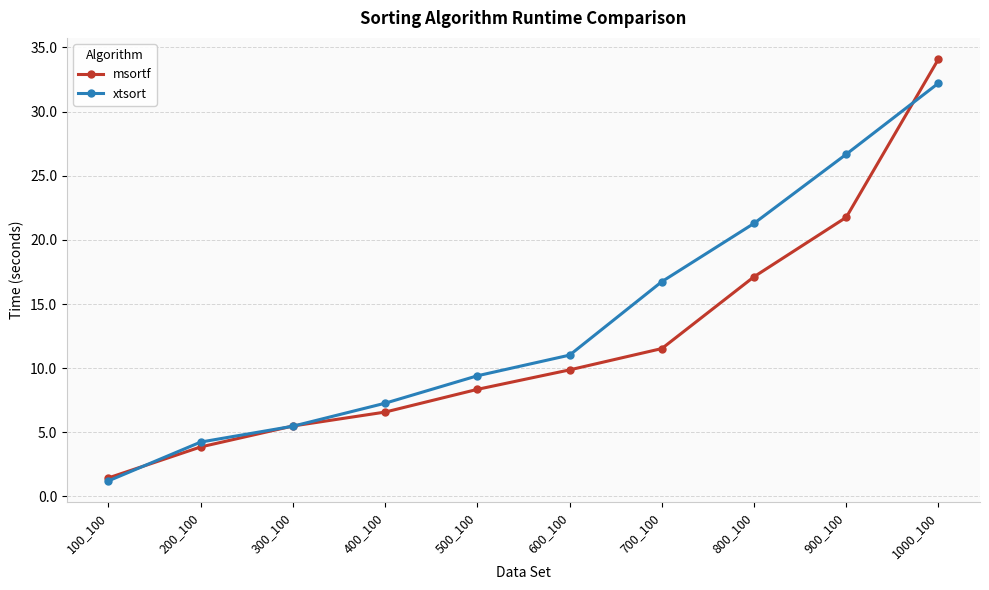

What is the difference between the highest and lowest values at 400_100?

0.7